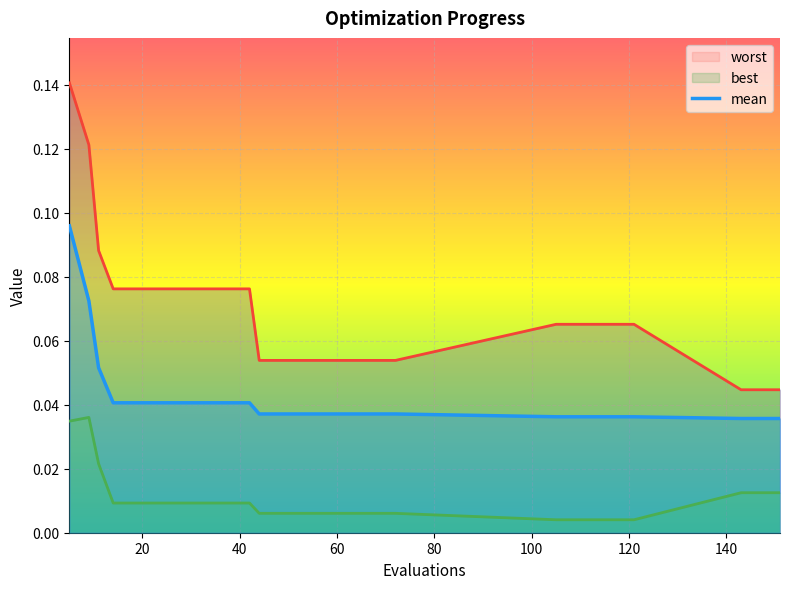

At which label is worst closest to 0?

143